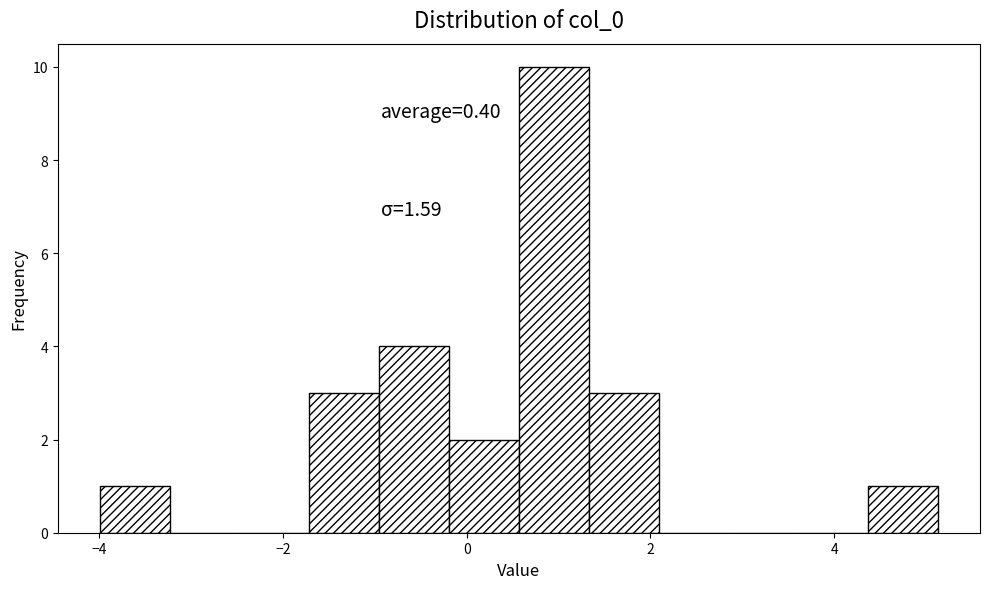

Around what value on the x-axis is the tallest bar? Give the approximate position of its centre, as read against the axis.

1.0